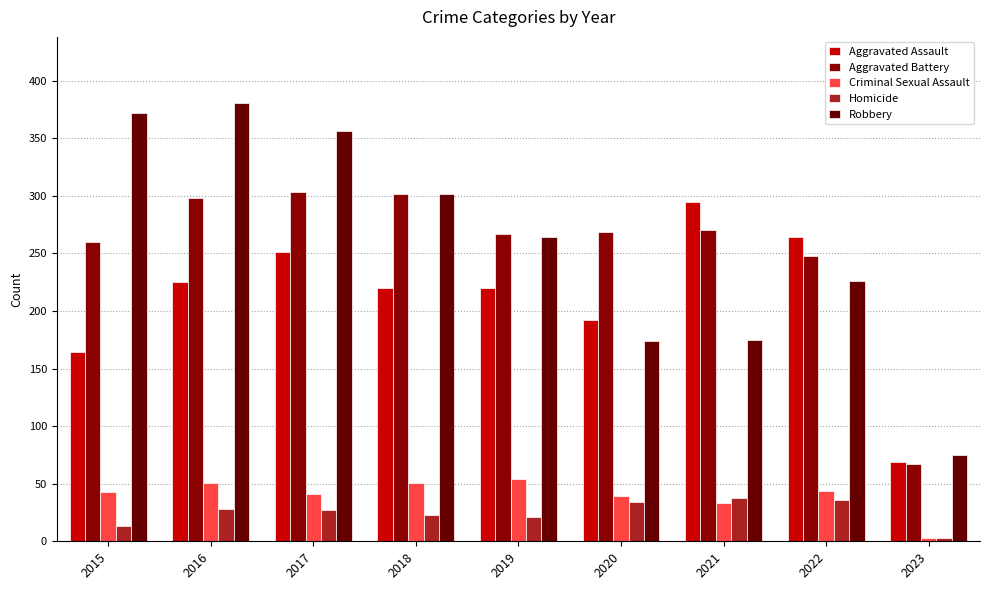

True or false: Aggravated Battery has a value of 149 at 2015.

False